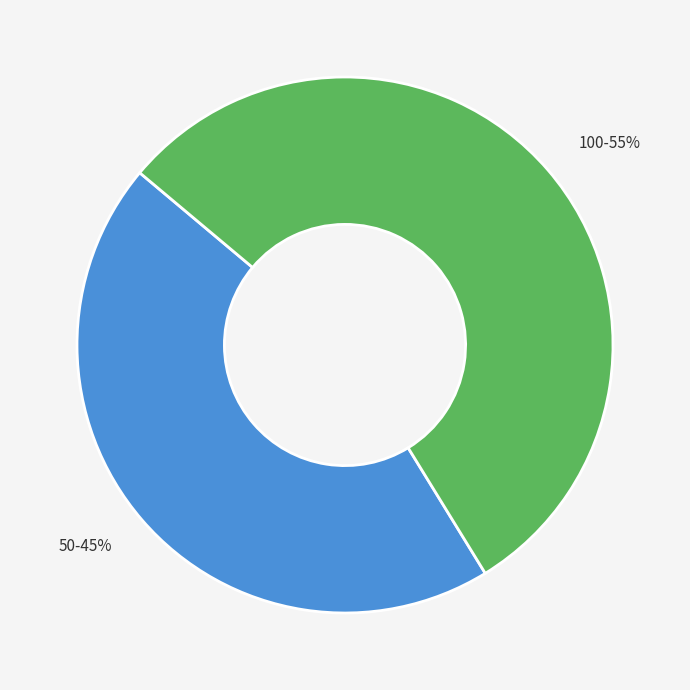

How many segments does this pie chart have?

2